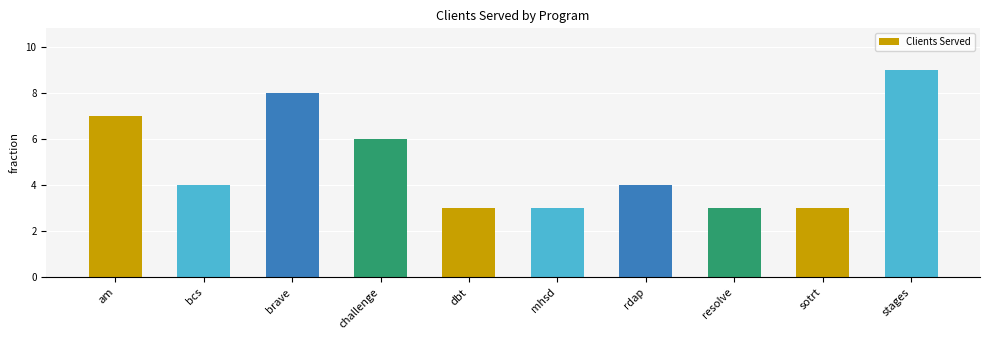

At which label is the value closest to 6?

challenge